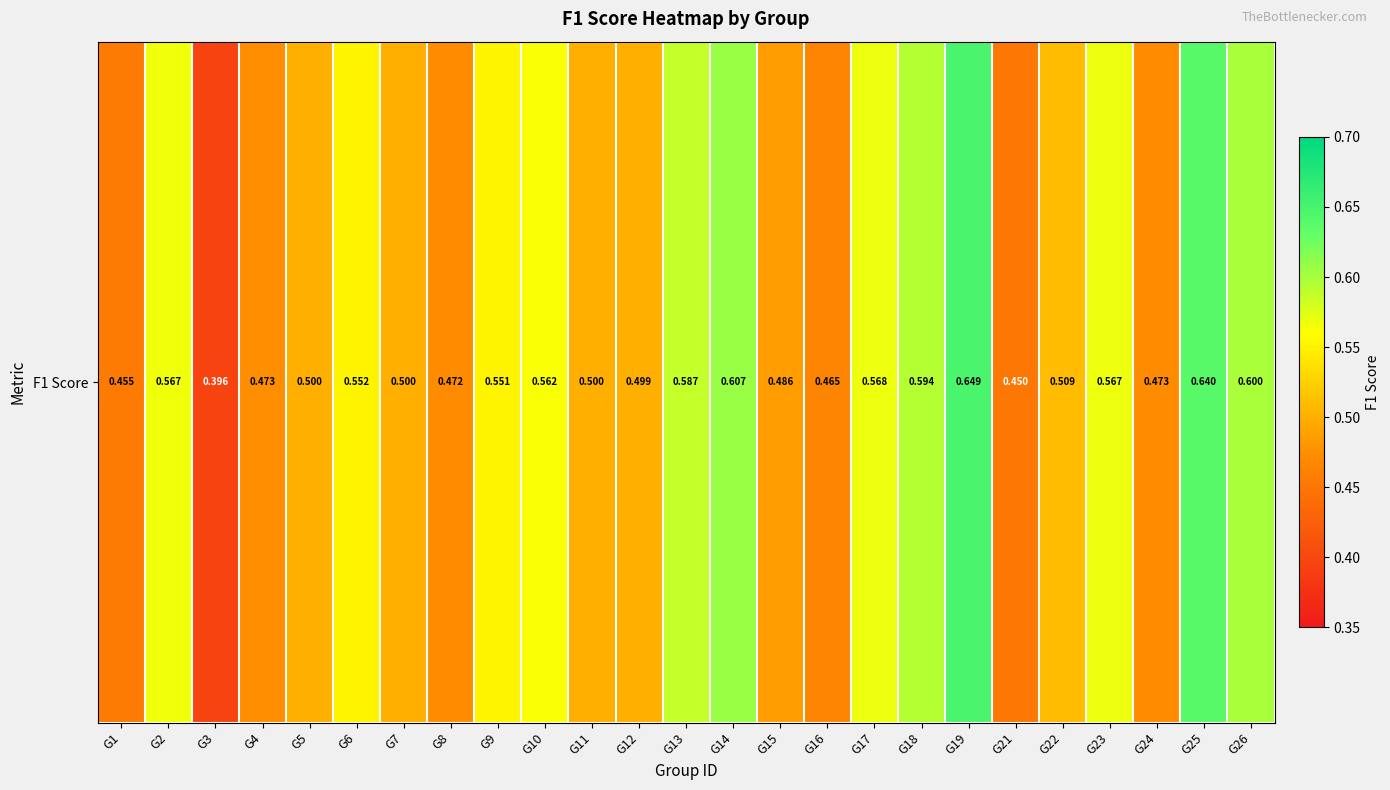

What is the sum of all values?

13.2